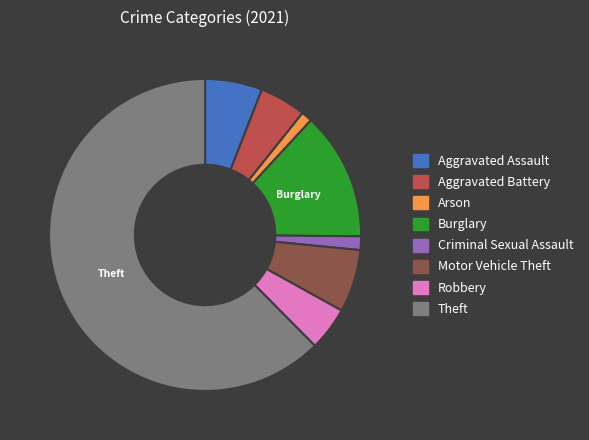

What is the majority slice?

Theft